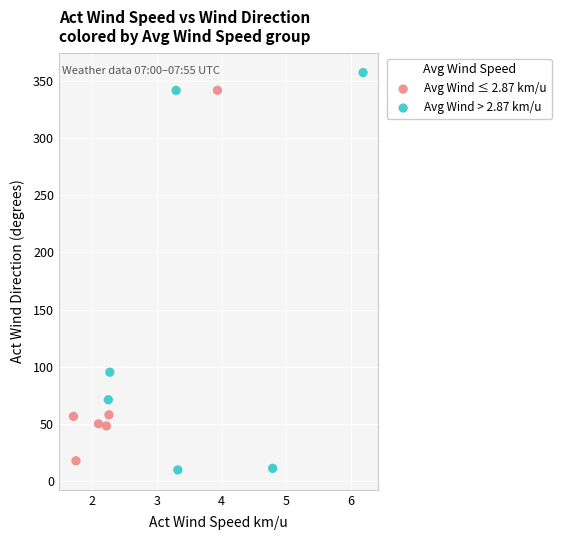

Which series contains the highest Y value?

Avg Wind > 2.87 km/u